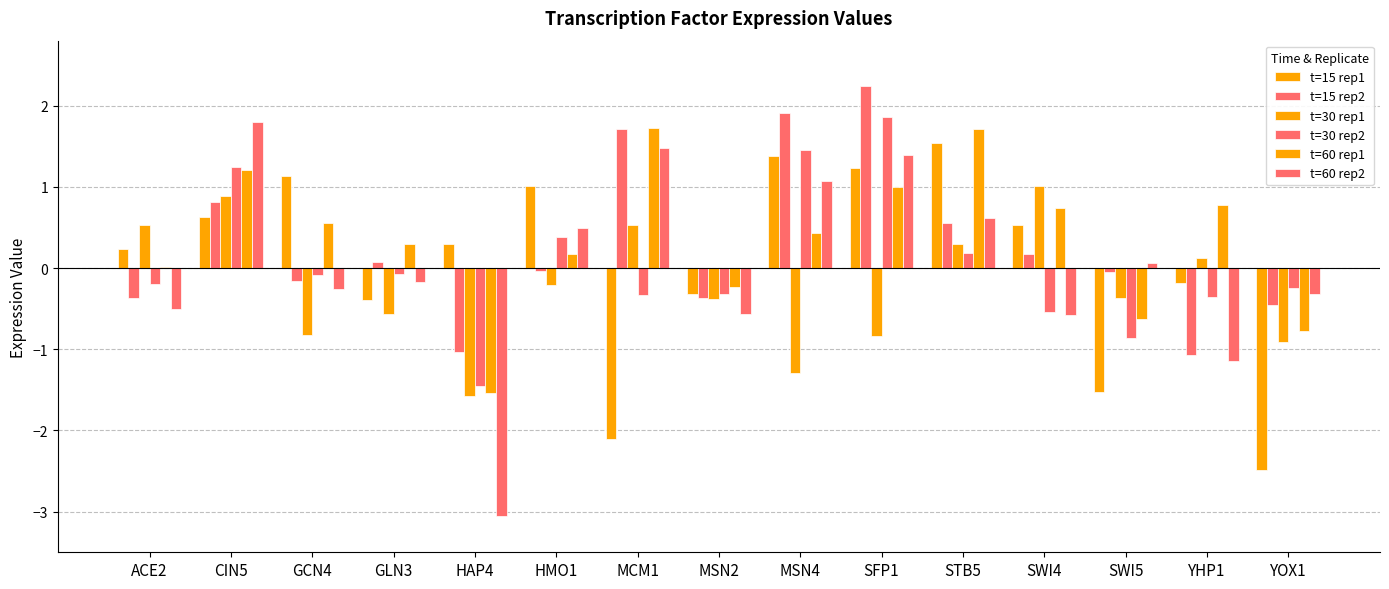

How many groups of bars are there?

15